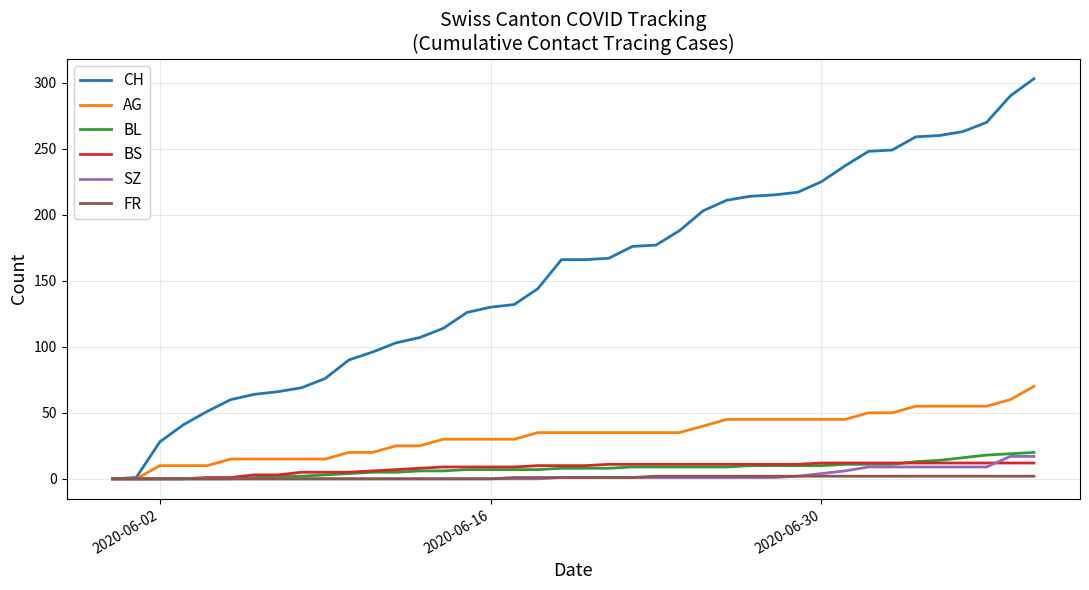

What is the highest value of the BS series?

12